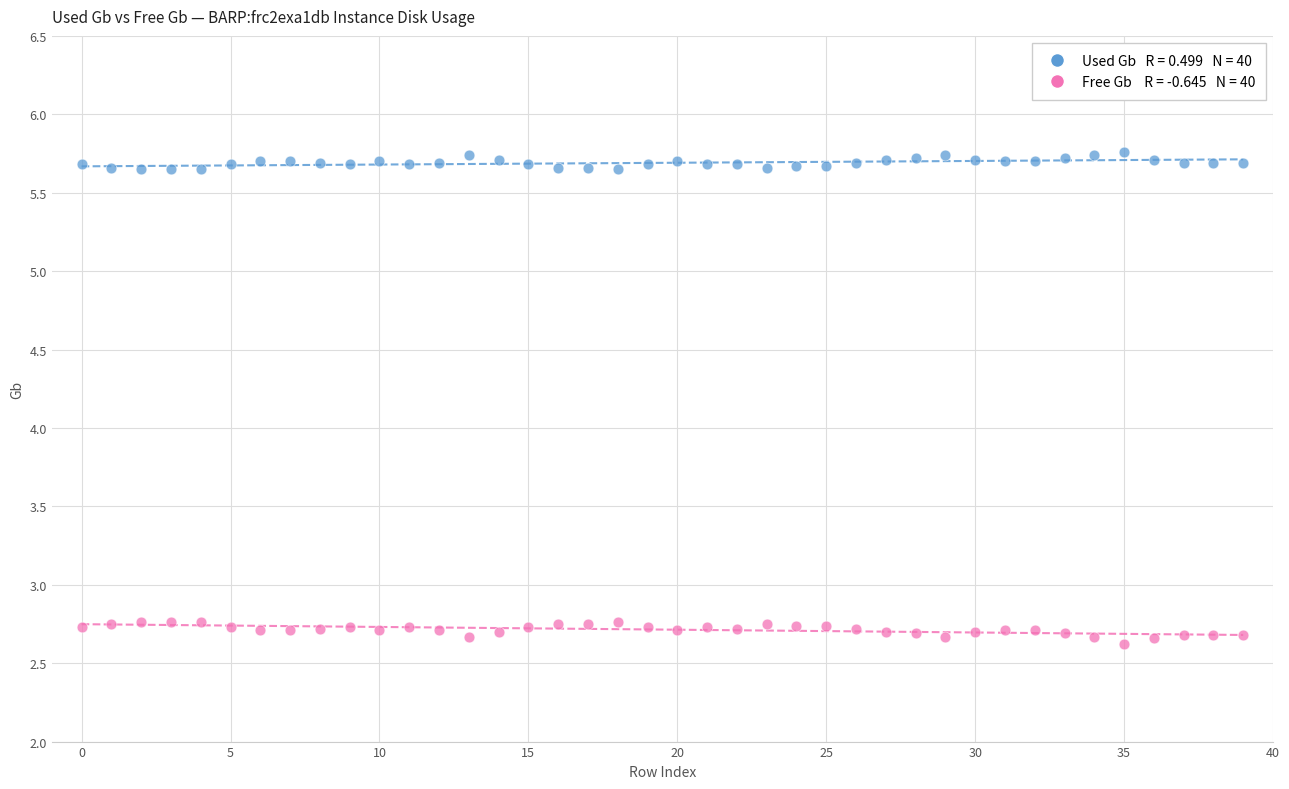

Across all data points, what is the range of Y values (max minus min)?

3.1